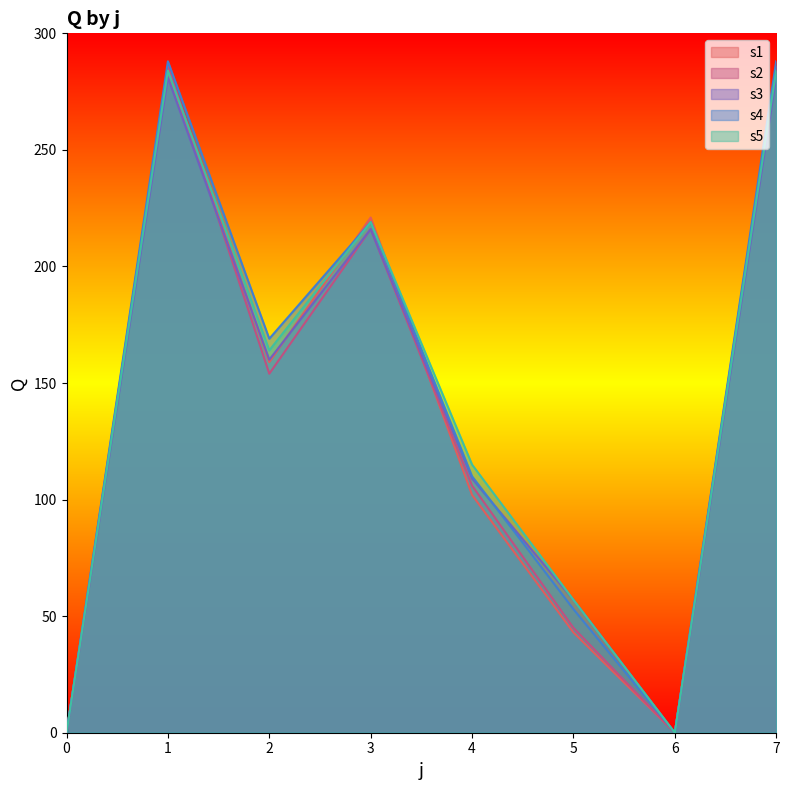

True or false: s5 and s4 intersect in this chart.

False